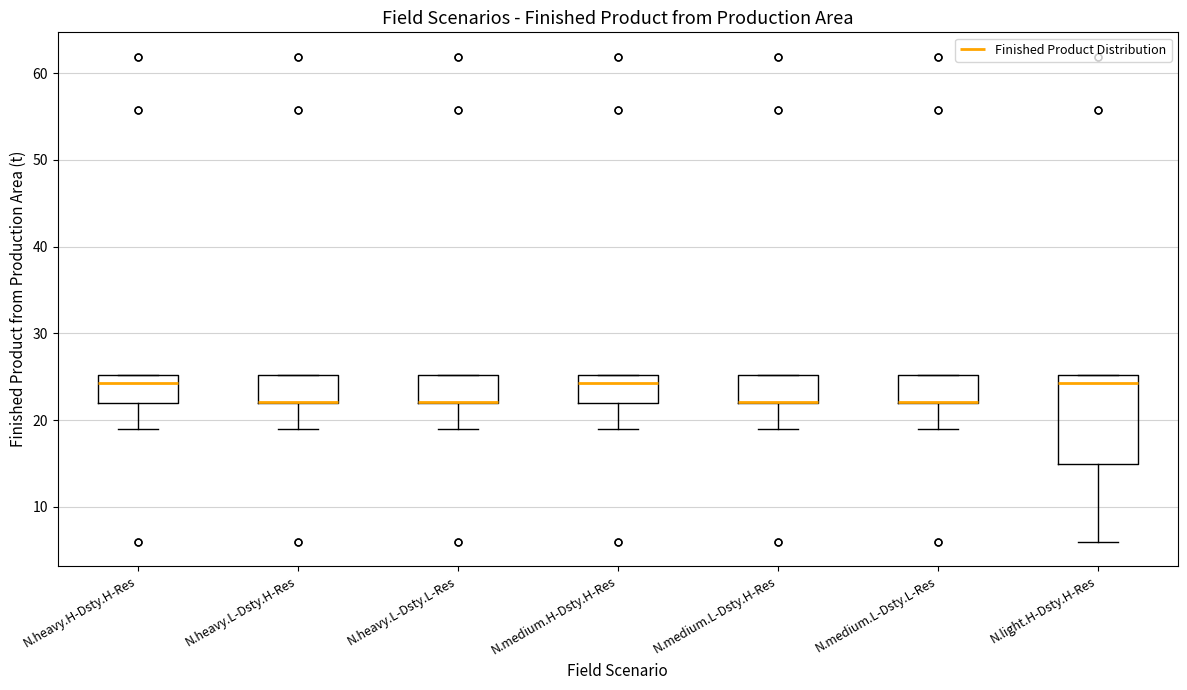

Comparing the boxes themselves (not the whiskers), which one is the tallest?

N.light.H-Dsty.H-Res